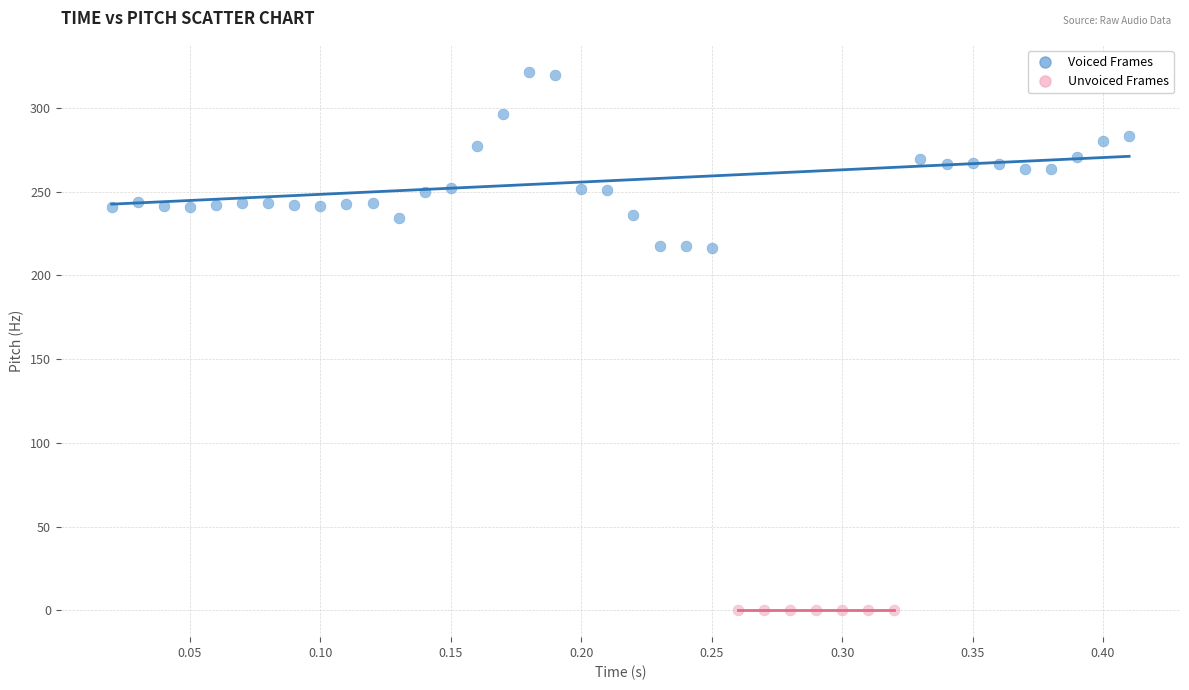

Which series reaches the maximum Y coordinate?

Voiced Frames